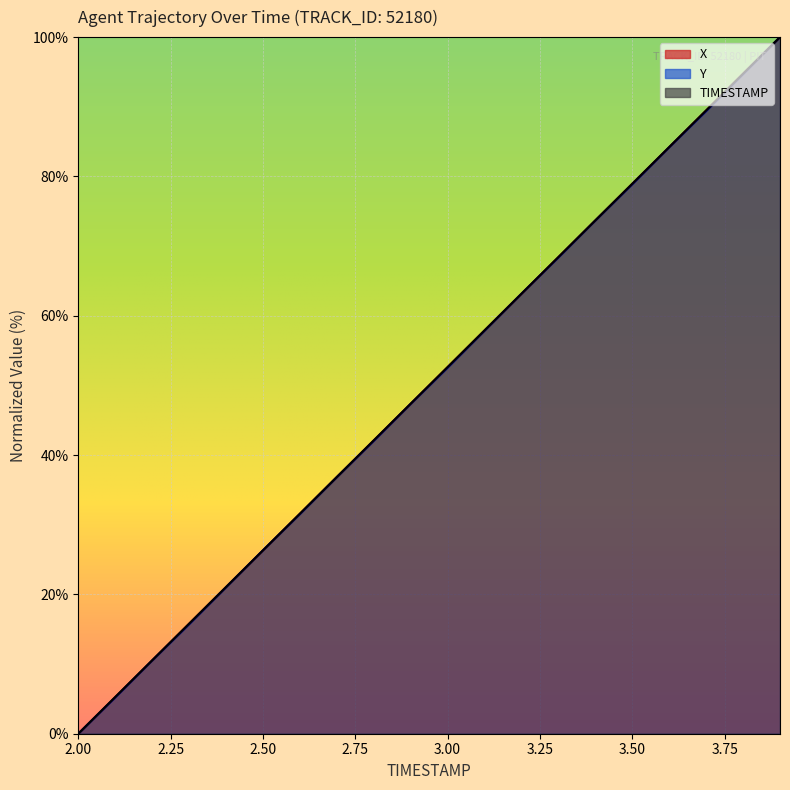

Reading left to right, list all the values displayed in this chart.

X: 2.0=0.0	2.1=5.3	2.2=10.5	2.3=15.8	2.4=21.1	2.5=26.3	2.6=31.6	2.7=36.8	2.8=42.1	2.9=47.4	3.0=52.6	3.1=57.9	3.2=63.2	3.3=68.4	3.4=73.7	3.5=78.9	3.6=84.2	3.7=89.5	3.8=94.7	3.9=100.0
Y: 2.0=0.0	2.1=5.2	2.2=10.5	2.3=15.7	2.4=21.0	2.5=26.3	2.6=31.5	2.7=36.8	2.8=42.0	2.9=47.3	3.0=52.5	3.1=57.9	3.2=63.2	3.3=68.4	3.4=73.7	3.5=78.9	3.6=84.2	3.7=89.4	3.8=94.7	3.9=100.0
TIMESTAMP: 2.0=0.0	2.1=5.3	2.2=10.5	2.3=15.8	2.4=21.1	2.5=26.3	2.6=31.6	2.7=36.8	2.8=42.1	2.9=47.4	3.0=52.6	3.1=57.9	3.2=63.2	3.3=68.4	3.4=73.7	3.5=78.9	3.6=84.2	3.7=89.5	3.8=94.7	3.9=100.0